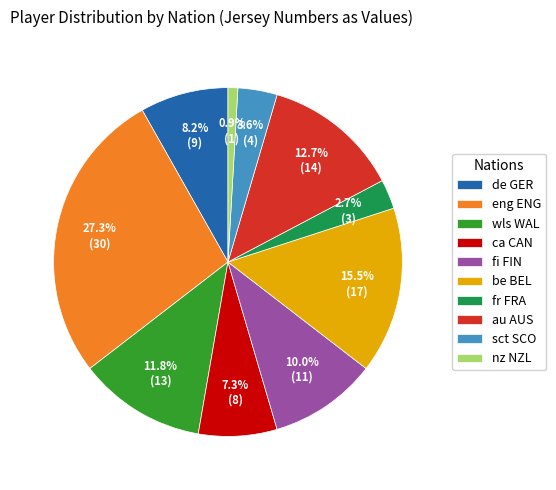

To the nearest percent, what is the average slice percentage?

10%